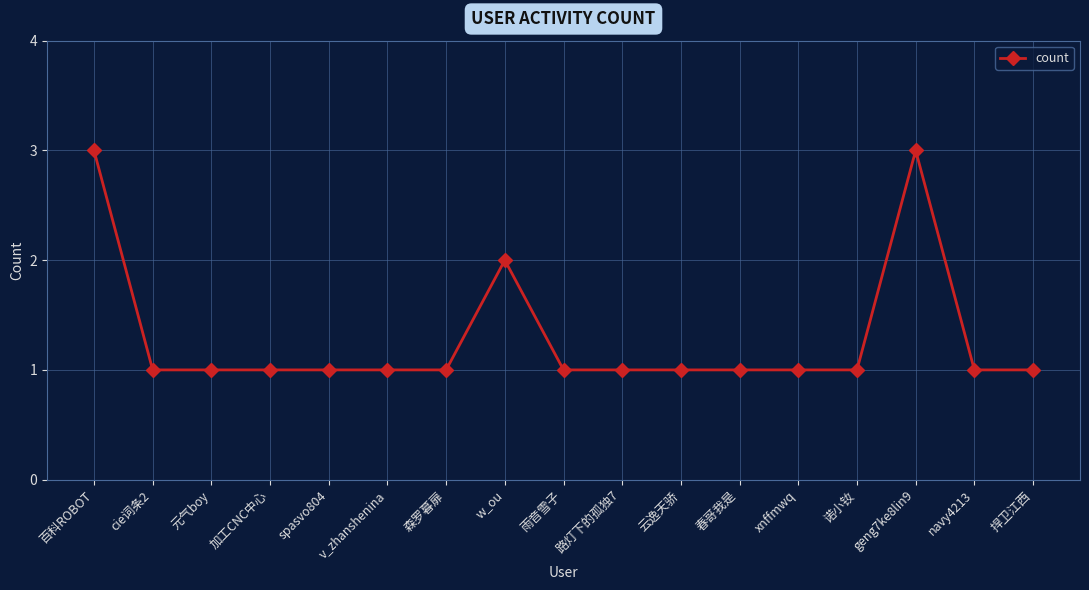

True or false: there are more than 1 points higher than both neighbors.

True